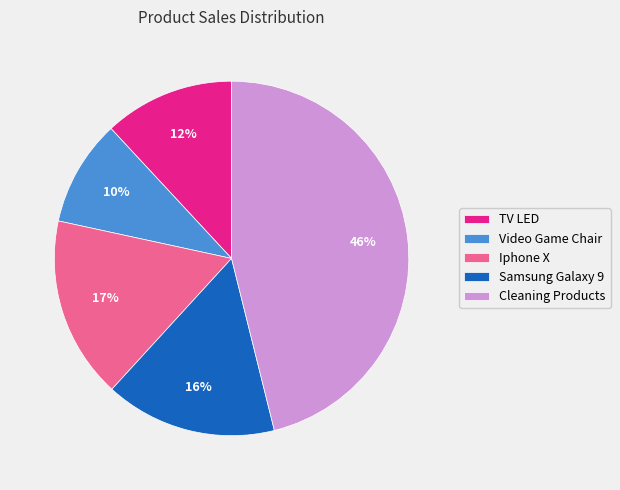

Which slice is the smallest?

Video Game Chair